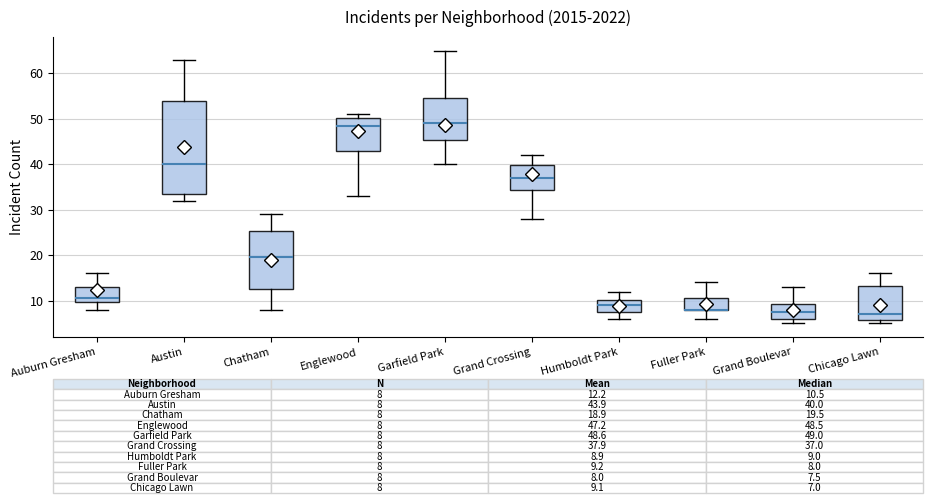

Comparing the boxes themselves (not the whiskers), which one is the tallest?

Austin